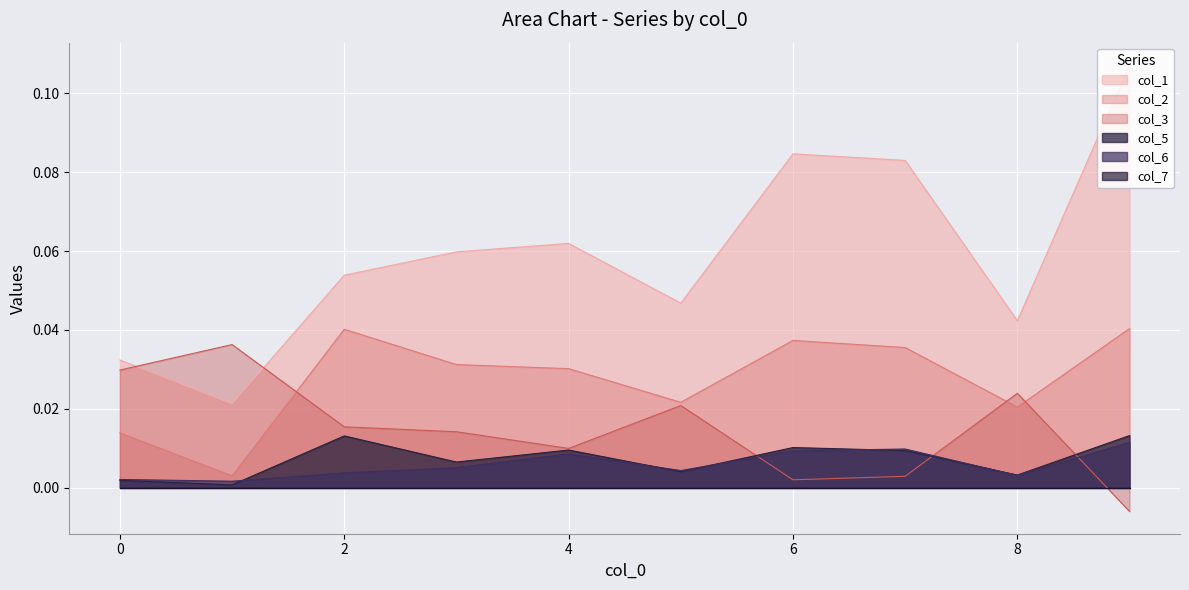

True or false: col_1 and col_5 intersect in this chart.

False